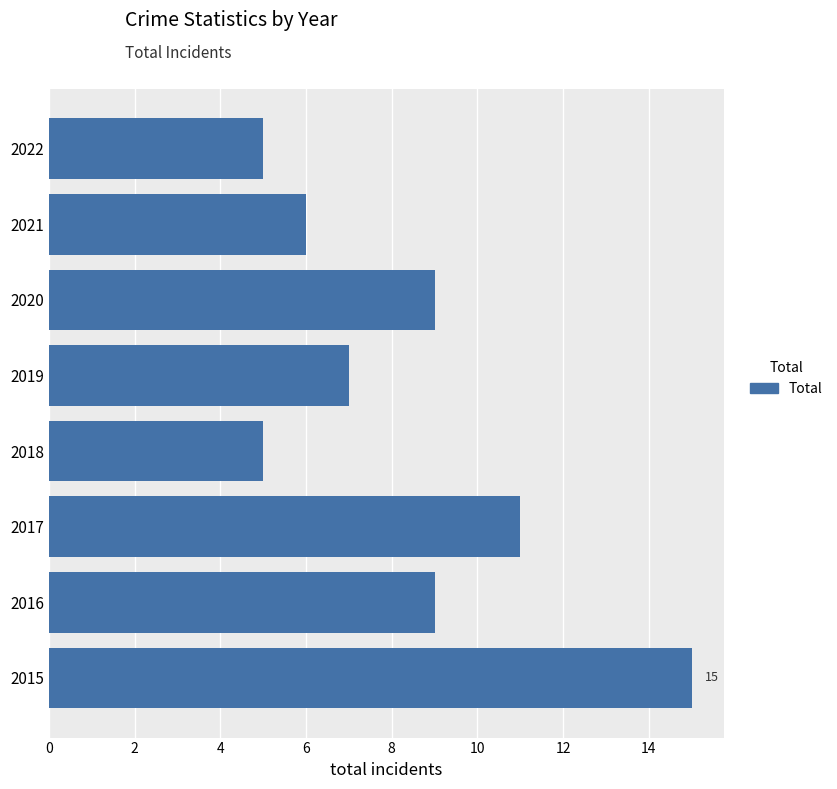

What is the ratio of the value at 2017 to the value at 2018?

2.2